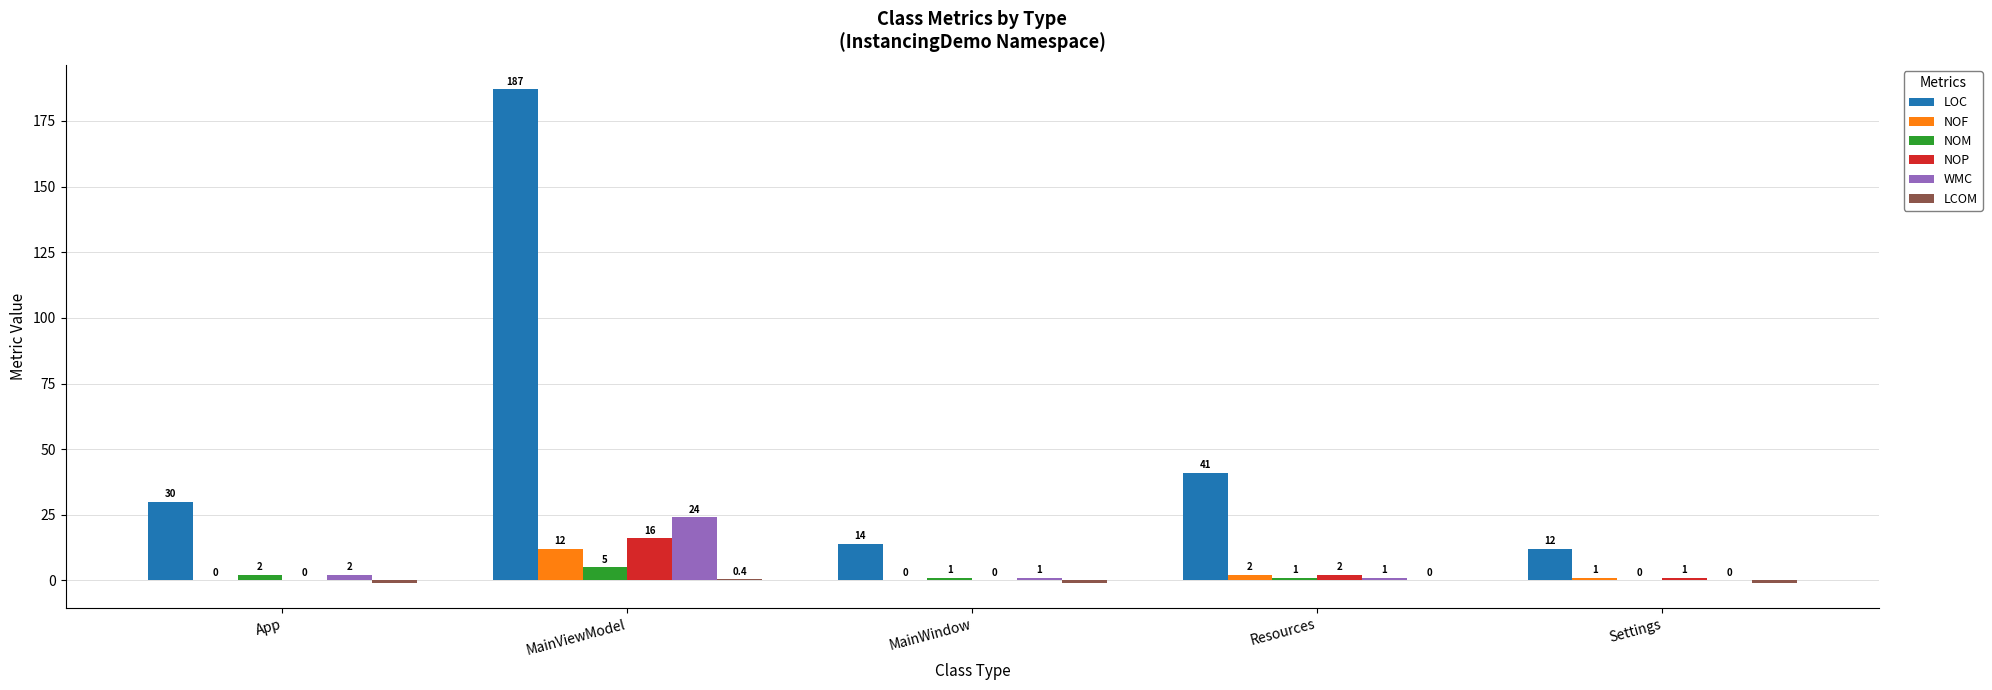

What value does the NOM series have at MainWindow?

1.0